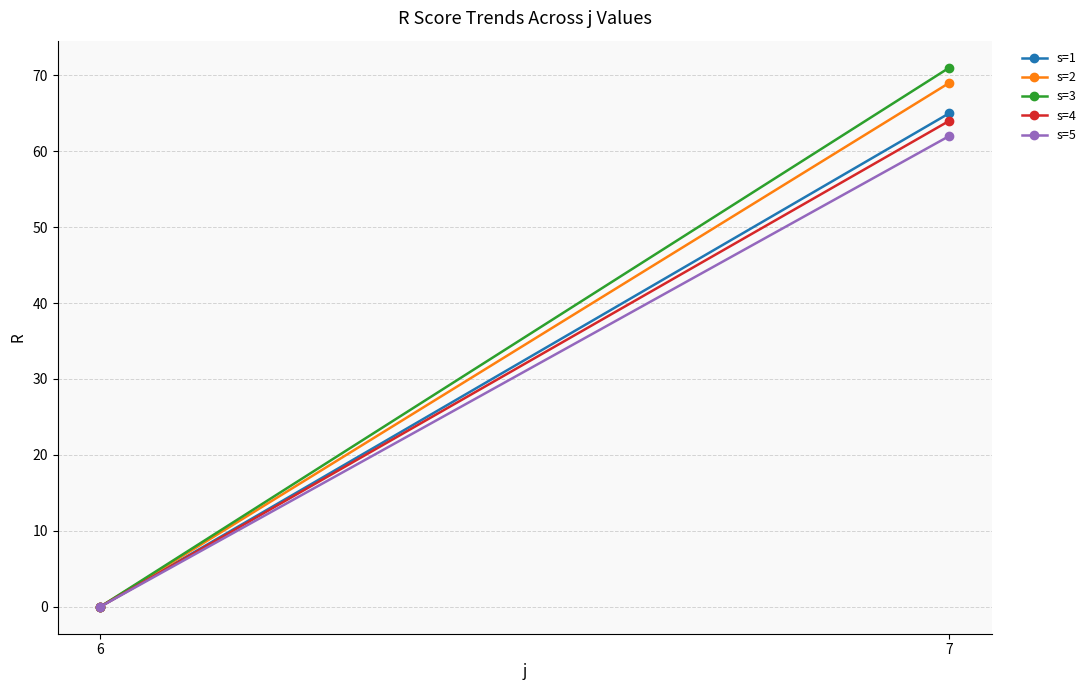

How many distinct data groups are displayed?

5